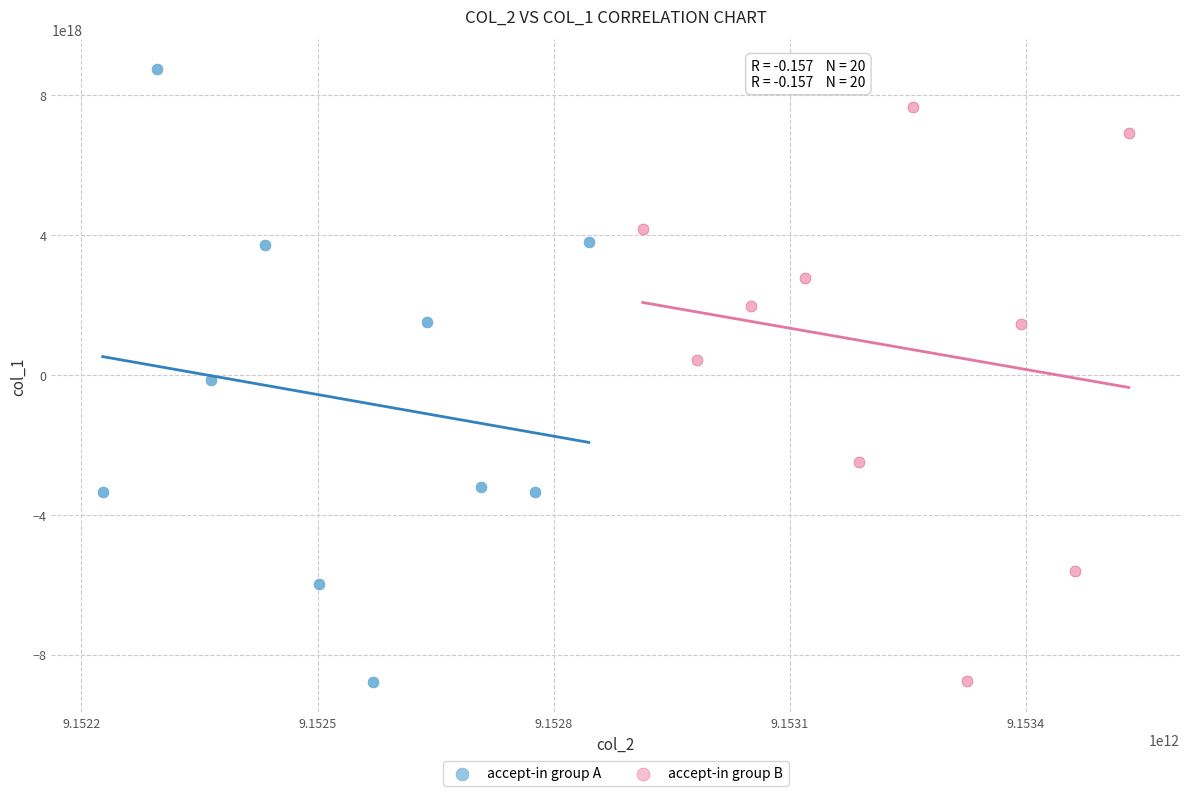

Which series reaches the maximum Y coordinate?

accept-in group A